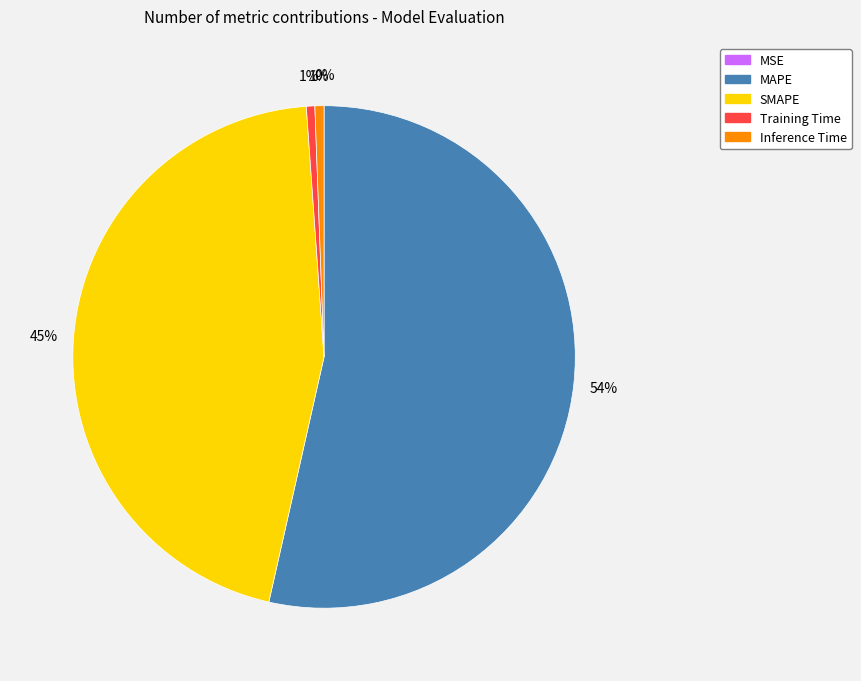

Which category has the biggest portion of the pie?

MAPE